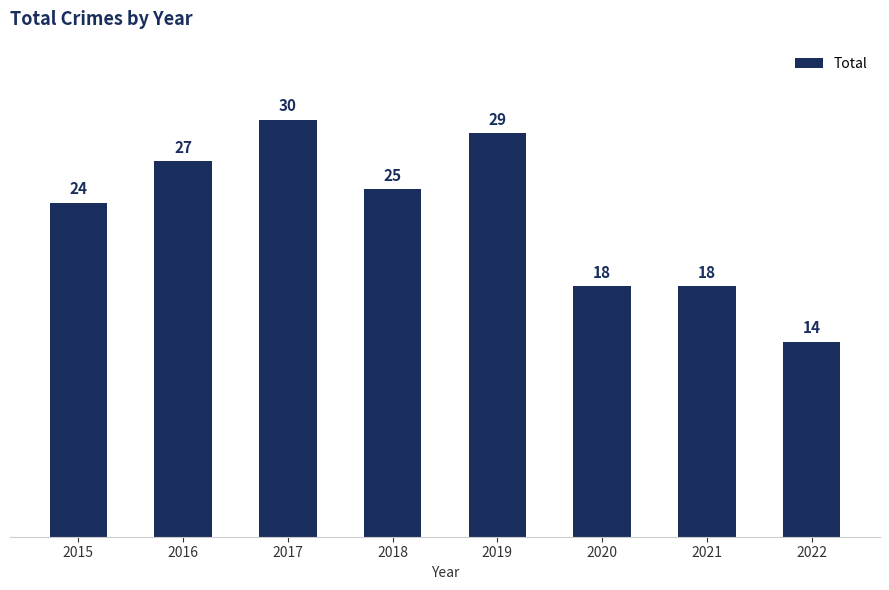

What is the smallest value displayed?

14